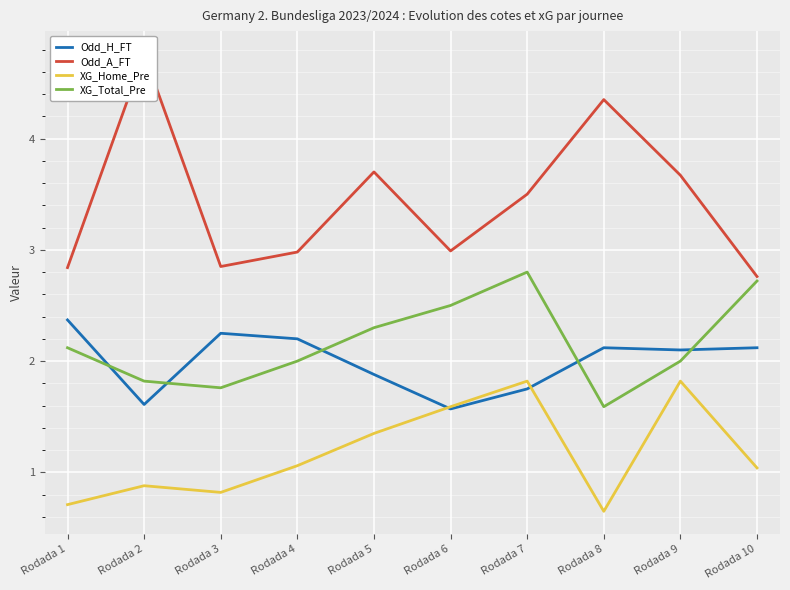

Which series changed the most between Rodada 2 and Rodada 4?

Odd_A_FT